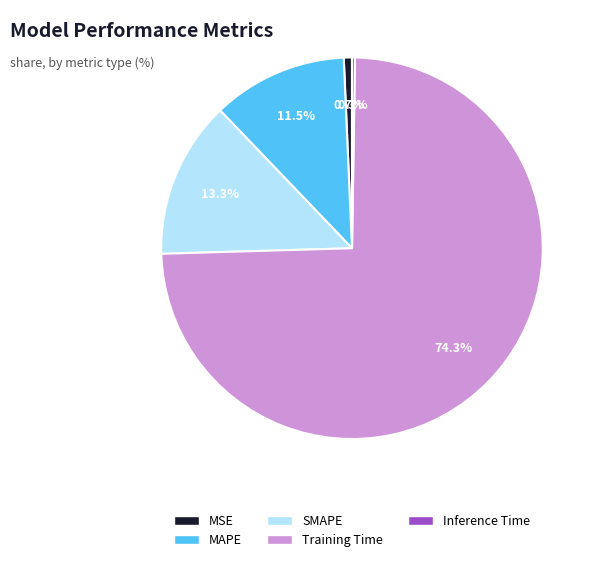

What is the largest slice in the pie chart?

Training Time